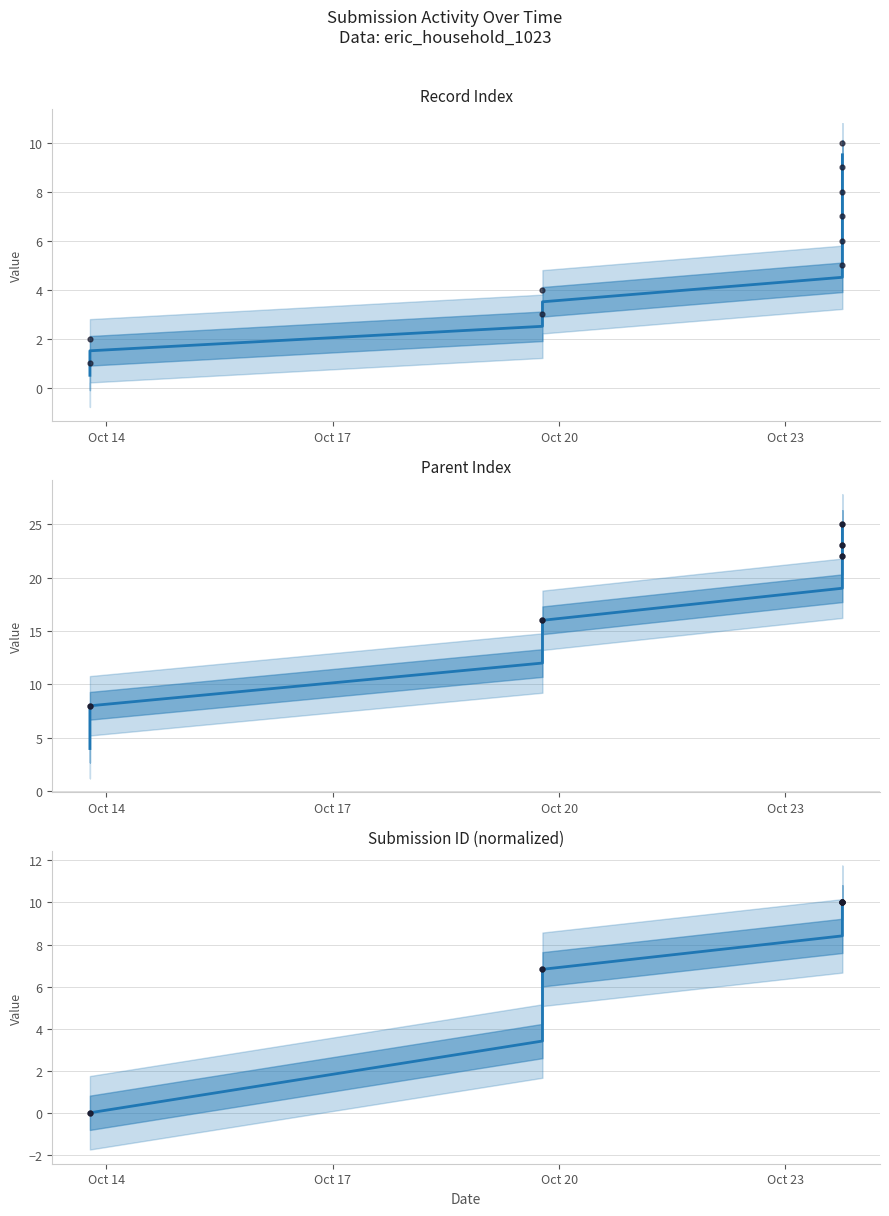

At which category is the sum across all series the highest?

2023-10-23 18:06:36